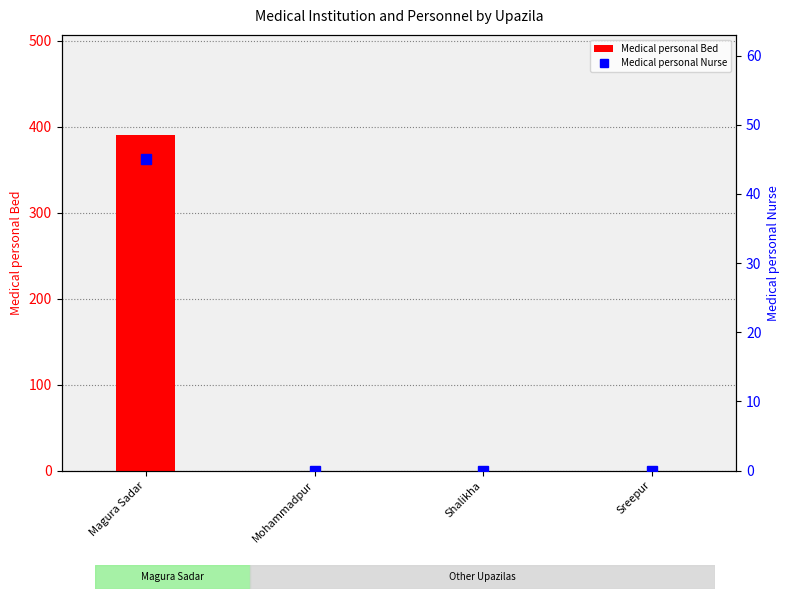

List the series in order of their peak value, highest first.

Medical personal Bed, Medical personal Nurse